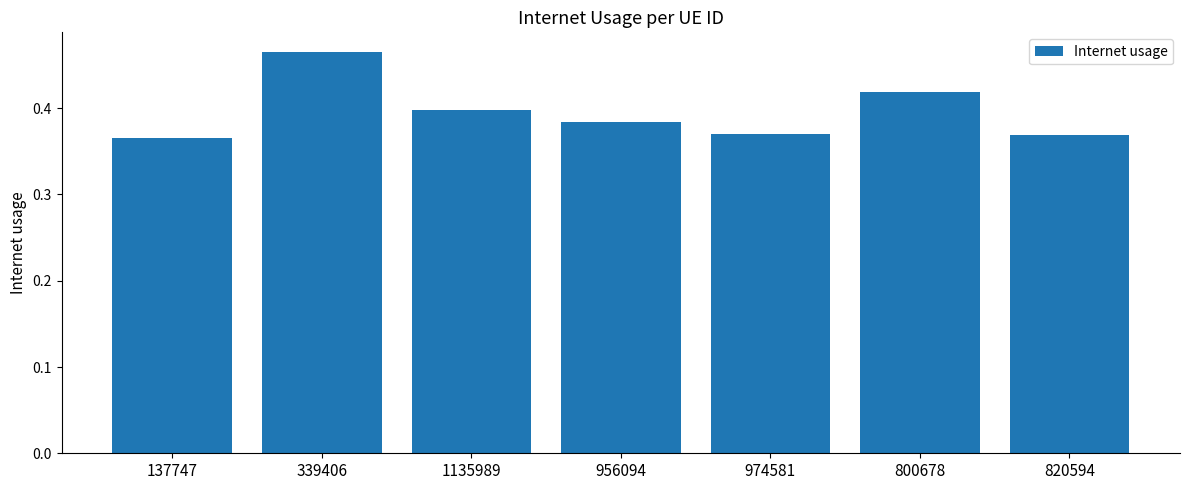

What is the label of the 1st bar from the left?

137747